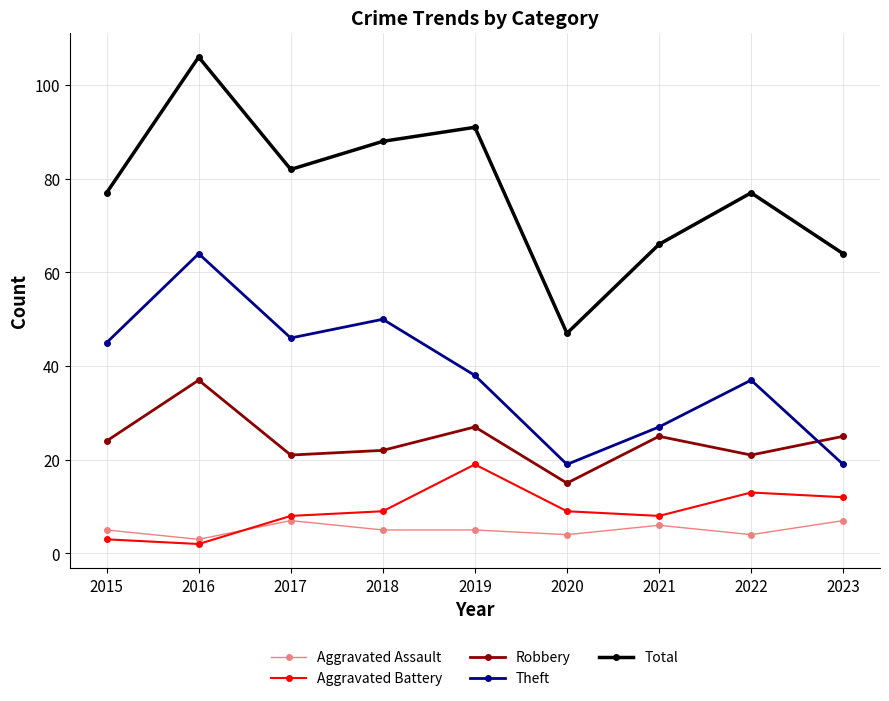

Reading left to right, what are all the values shown in this chart?

Aggravated Assault: 5	3	7	5	5	4	6	4	7
Aggravated Battery: 3	2	8	9	19	9	8	13	12
Robbery: 24	37	21	22	27	15	25	21	25
Theft: 45	64	46	50	38	19	27	37	19
Total: 77	106	82	88	91	47	66	77	64